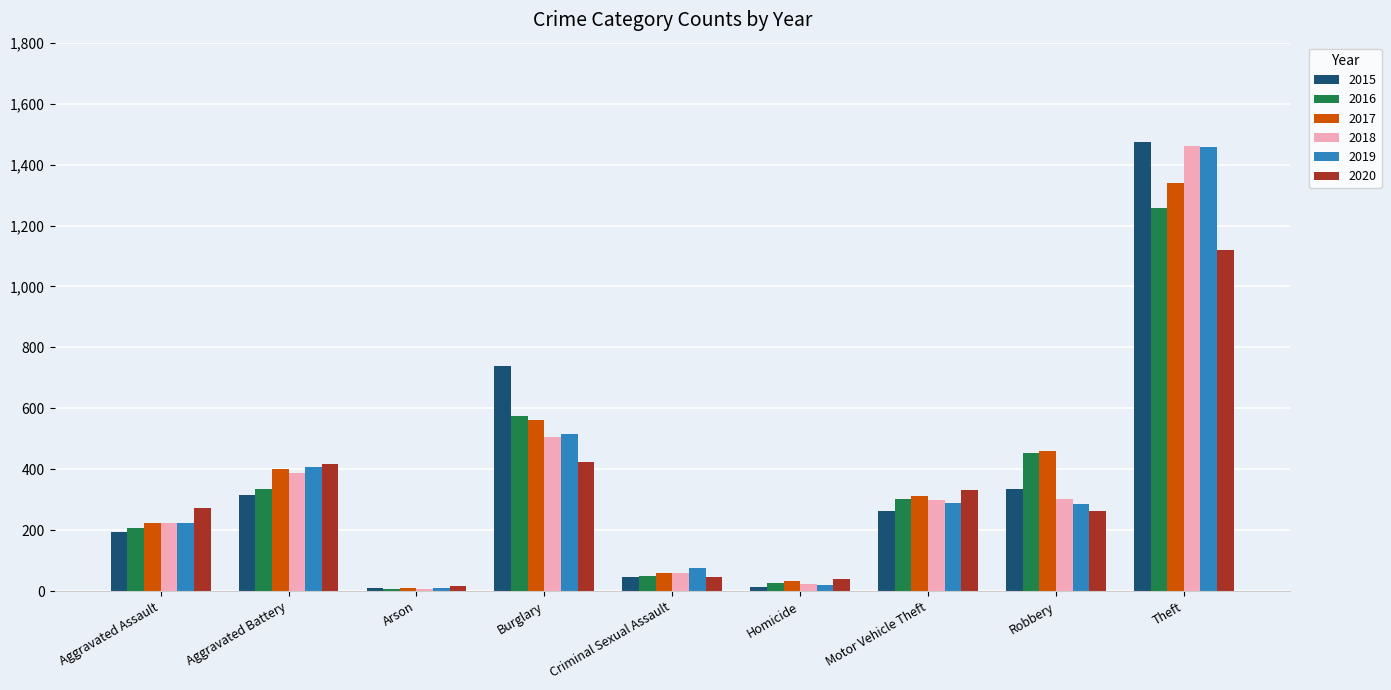

What is the difference between the 2016 values at Aggravated Assault and Aggravated Battery?

130